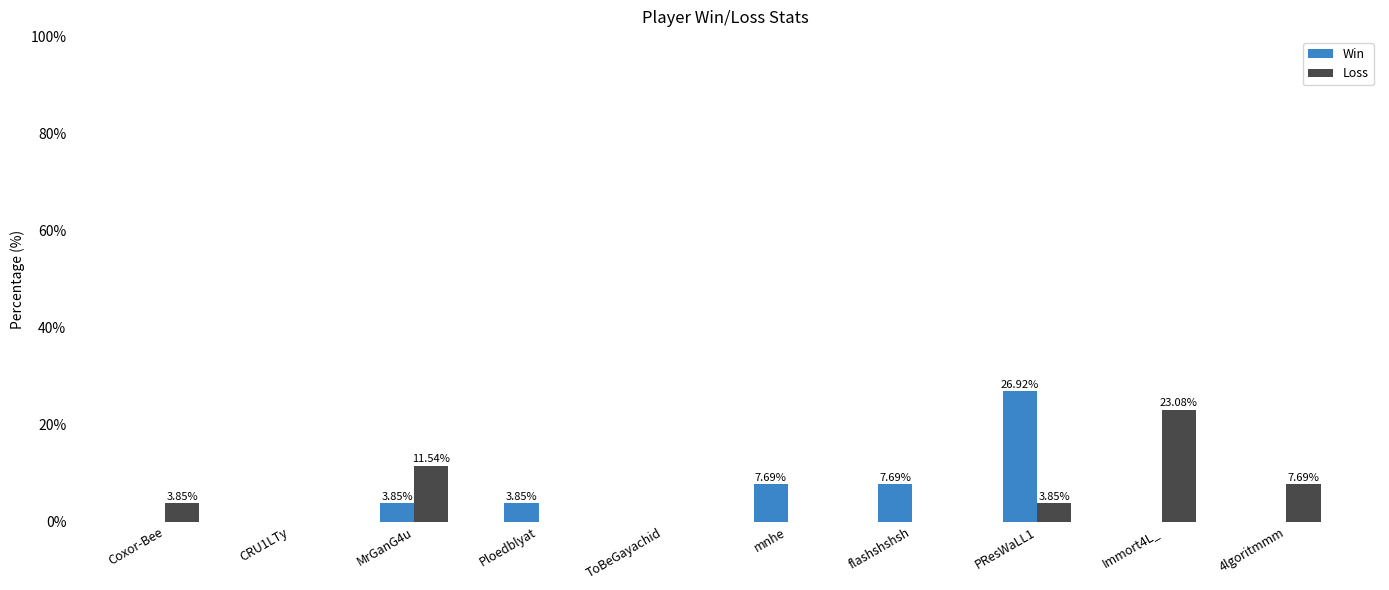

At which category is the sum across all series the highest?

PResWaLL1